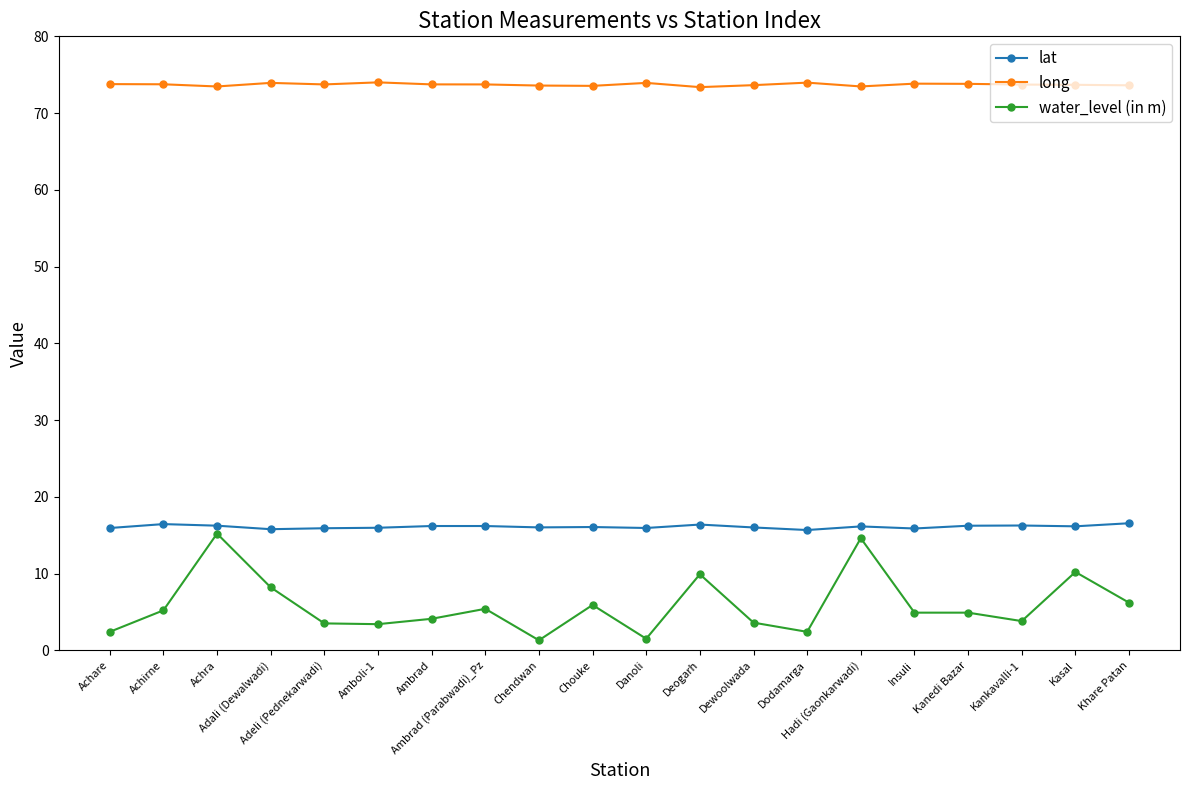

At how many categories does at least one series exceed 38?

20